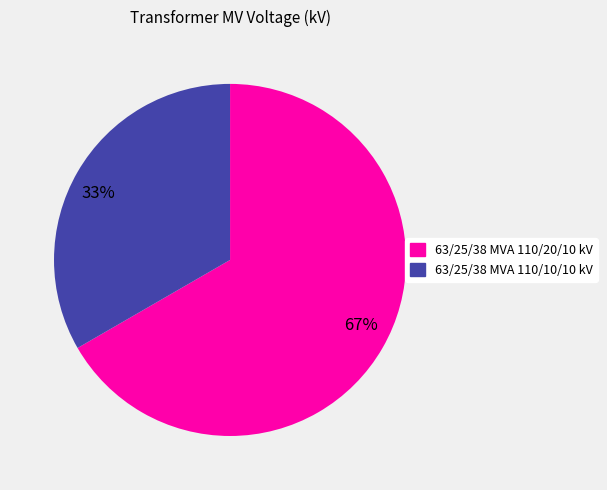

How many slices are in this pie chart?

2